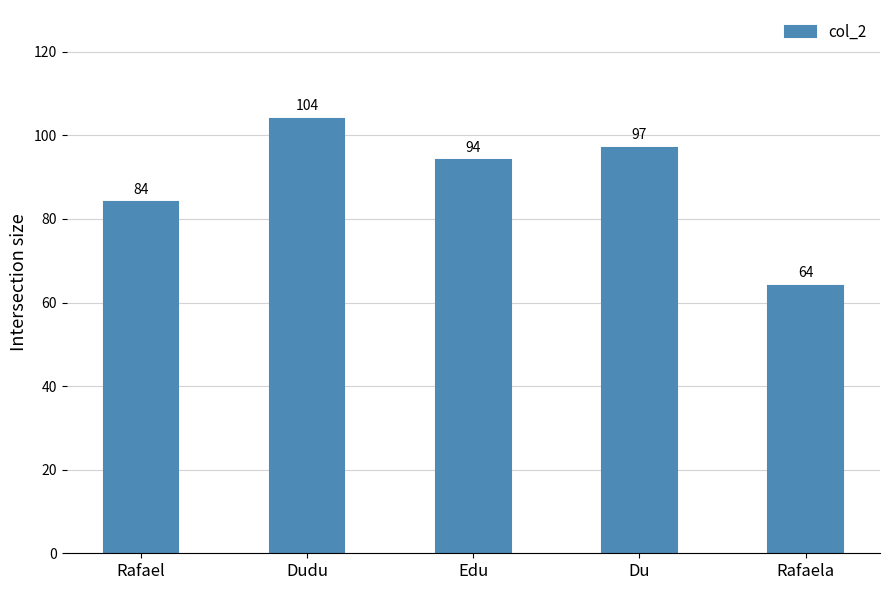

What position from the right is Du?

2